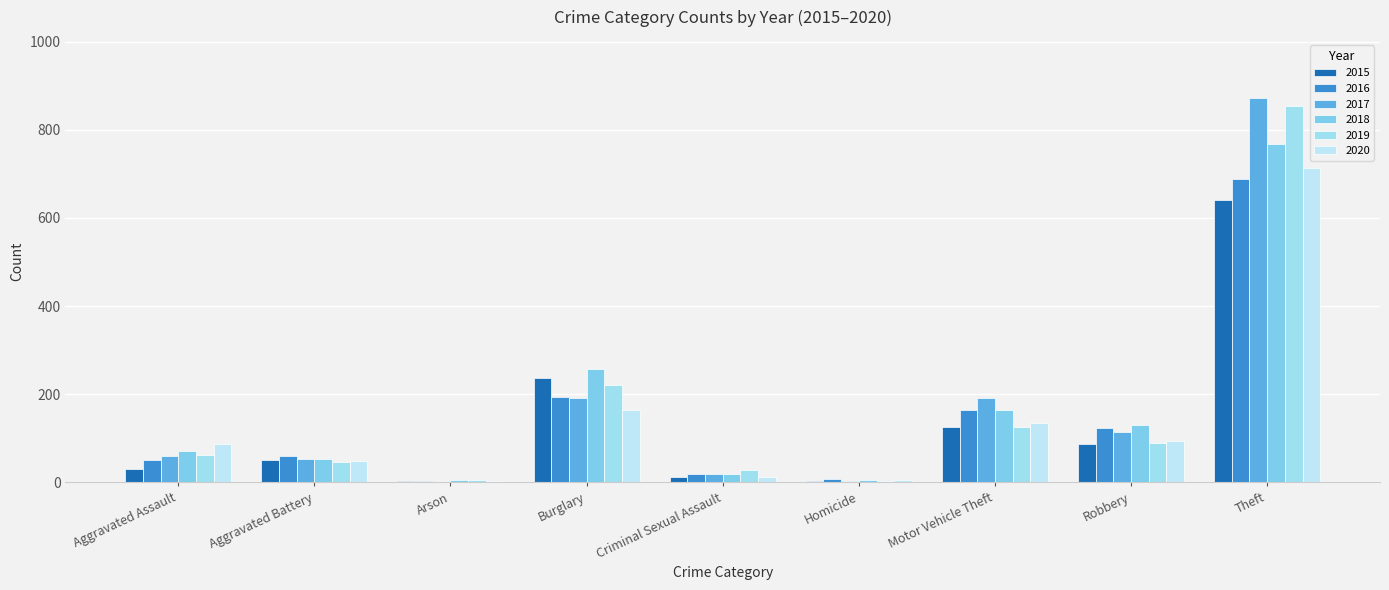

What is the difference between the maximum and minimum values in the 2020 series?

709